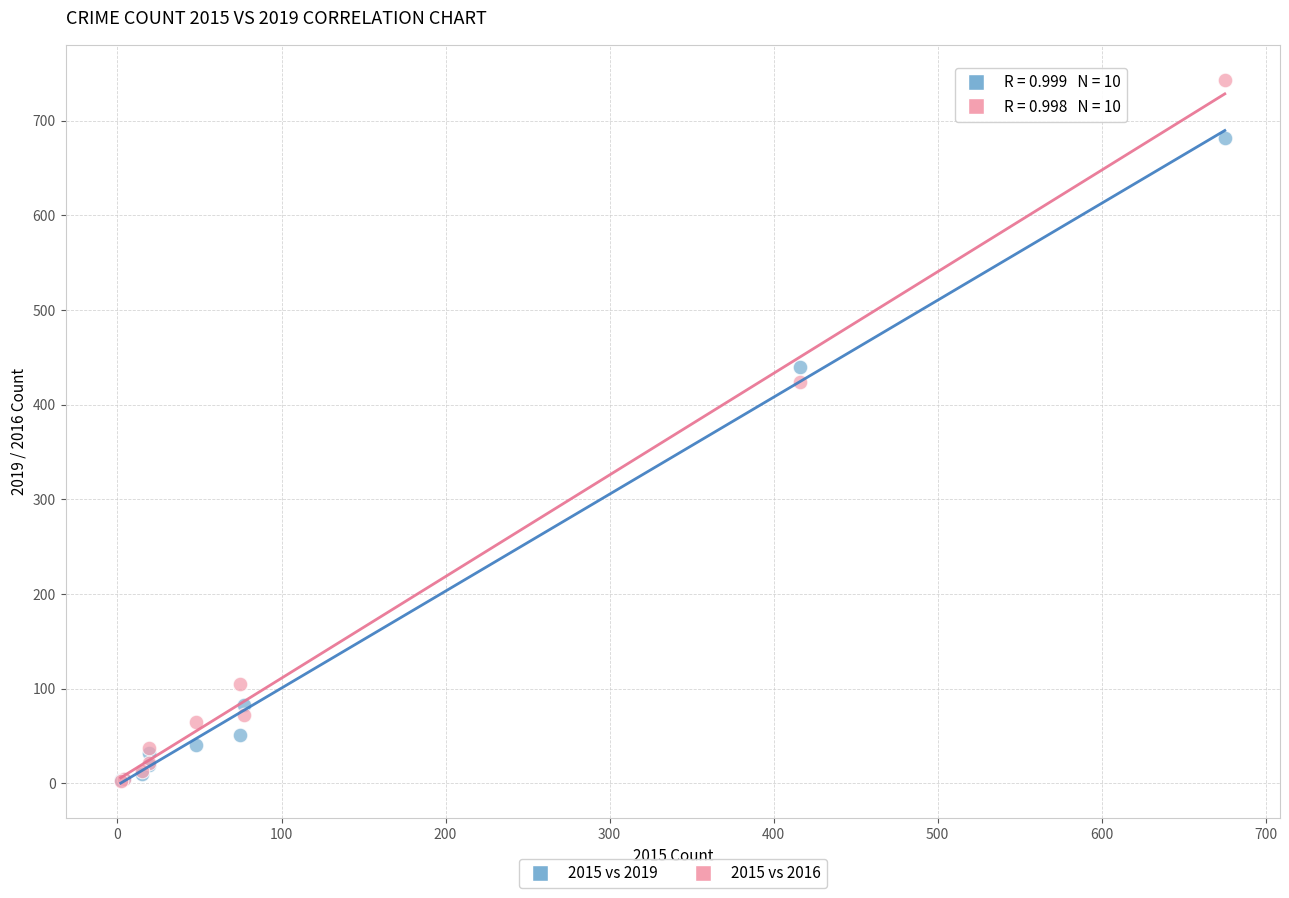

What are all the series names shown in the legend?

2015 vs 2019, 2015 vs 2016